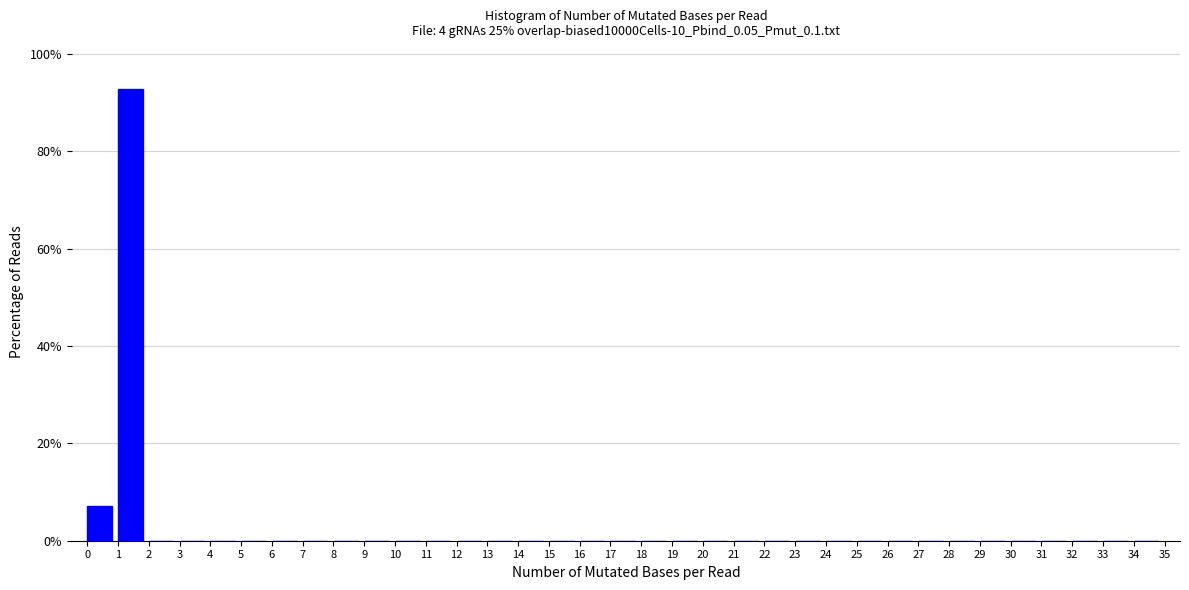

Over which range of the x-axis is the bar tallest?

1 to 2